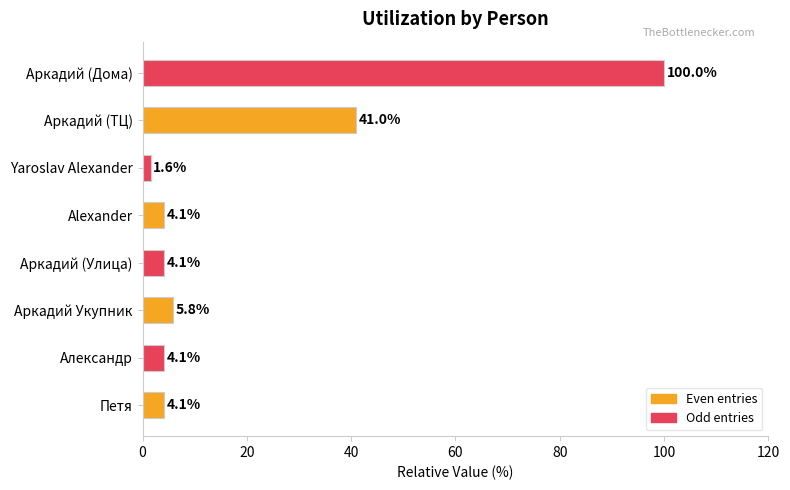

Which category has the lowest value across all series?

Yaroslav Alexander